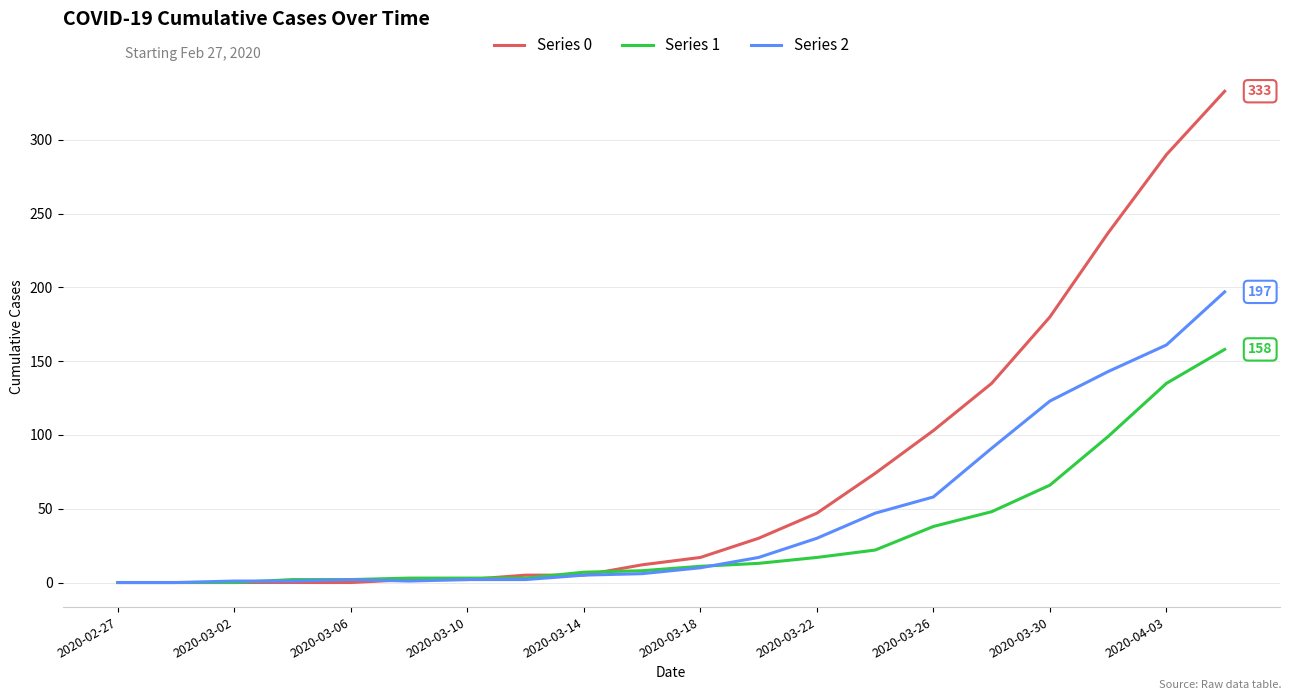

Is this an area chart (filled region under the line)?

No